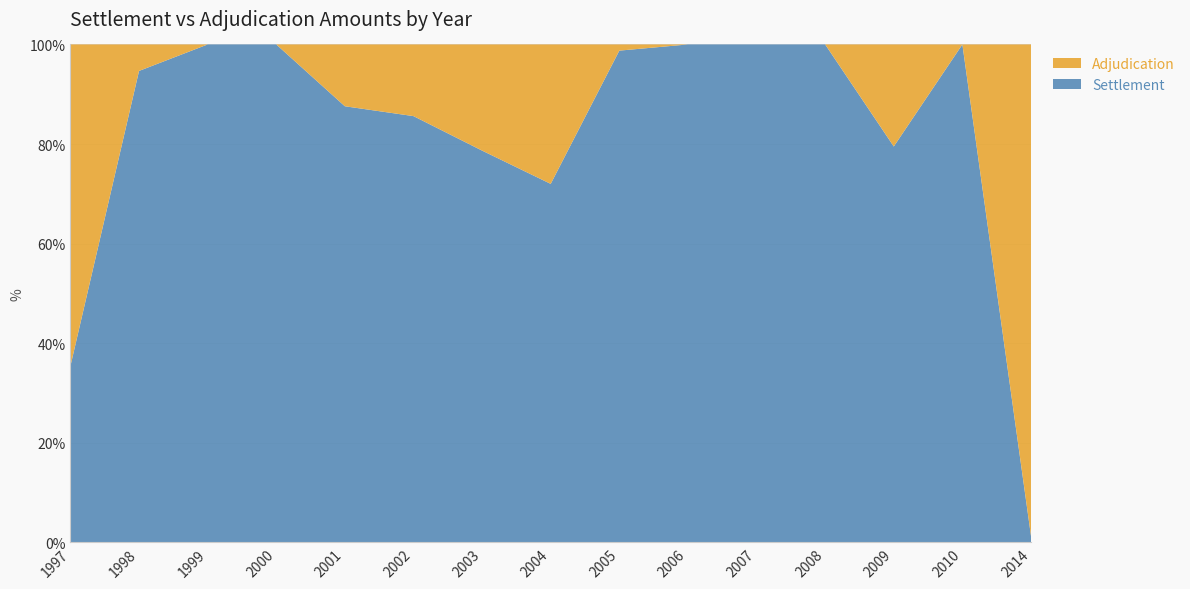

Reading left to right, what are all the values shown in this chart?

Settlement: 1997=924819	1998=1334685	1999=1350354	2000=2435069	2001=409154	2002=2796087	2003=5657591	2004=319000	2005=28857584	2006=854332	2007=1488464	2008=16431609	2009=2962612	2010=6492100	2014=67083
Adjudication: 1997=1687900	1998=75000	1999=0	2000=0	2001=58001	2002=470159	2003=1533253	2004=124100	2005=362412	2006=0	2007=0	2008=0	2009=763860	2010=0	2014=5239698